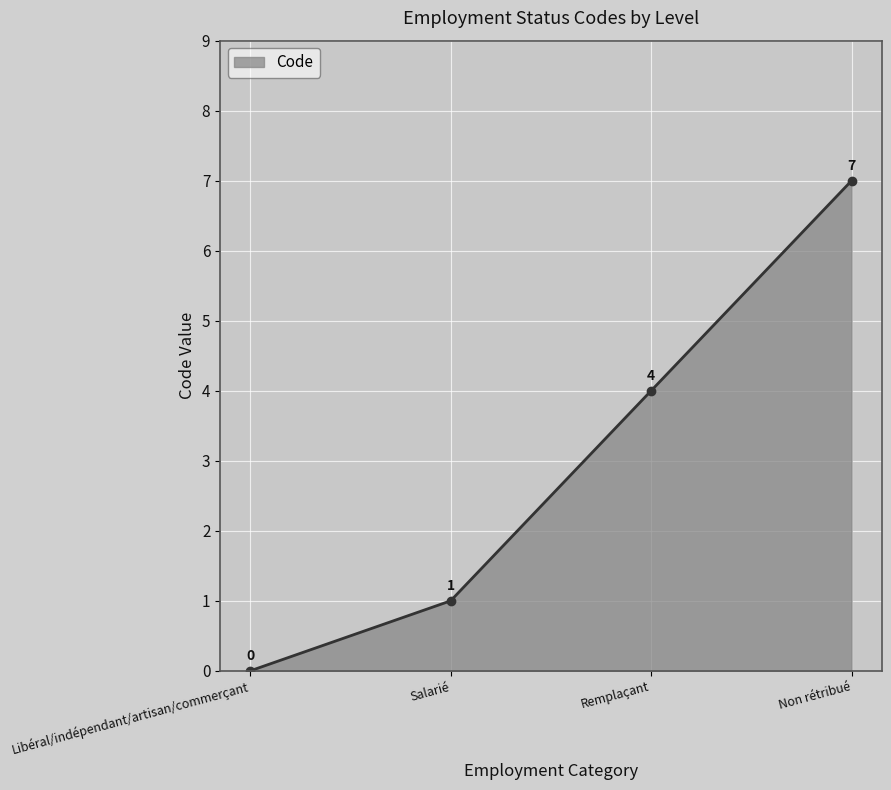

Reading right to left, what are all the values shown in this chart?

7	4	1	0